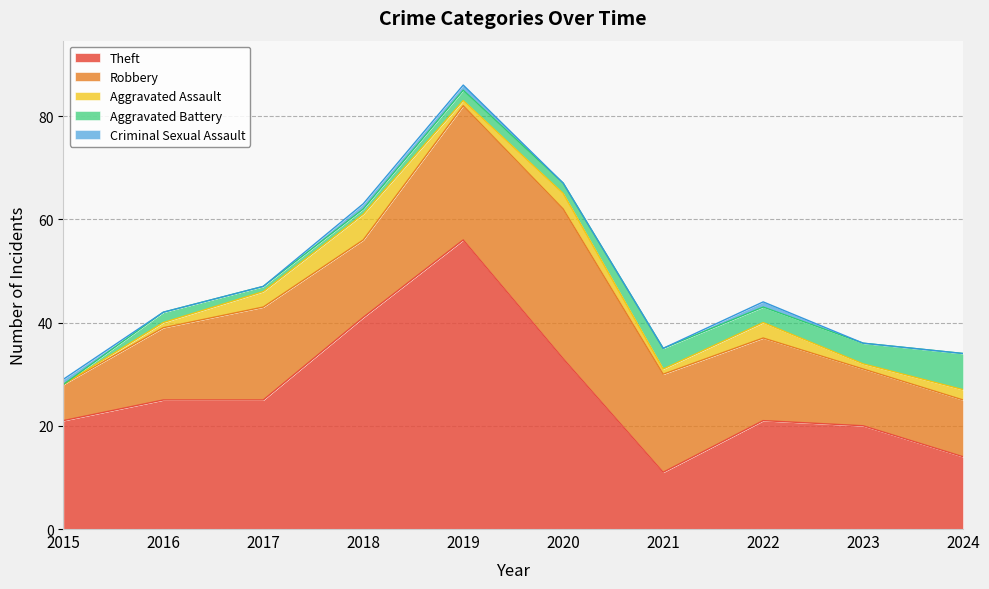

At which category is the sum across all series the highest?

2019